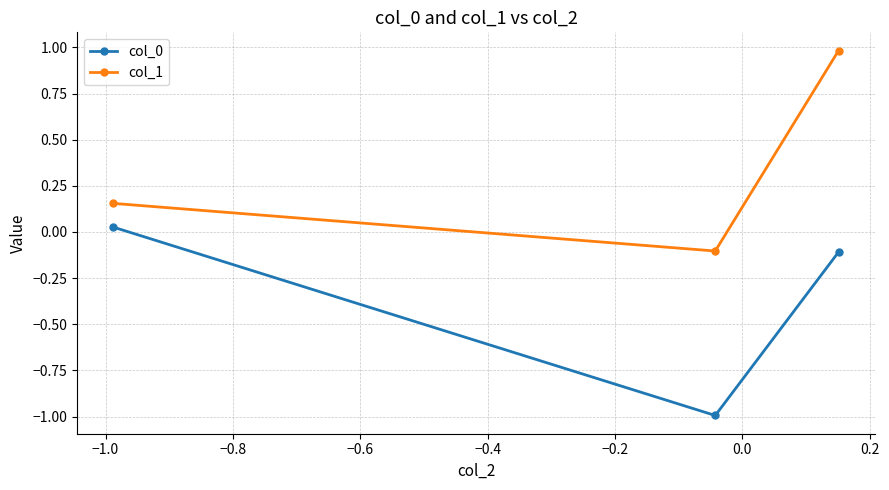

What is the lowest value of the col_0 series?

-1.0